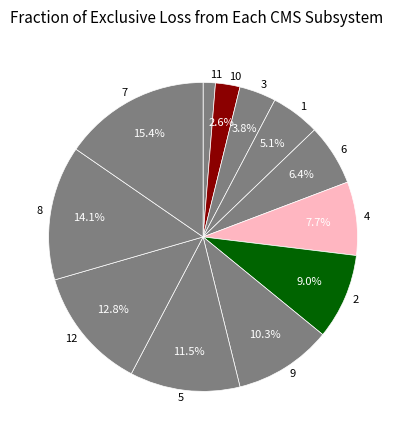

Is there a majority slice in this chart?

No